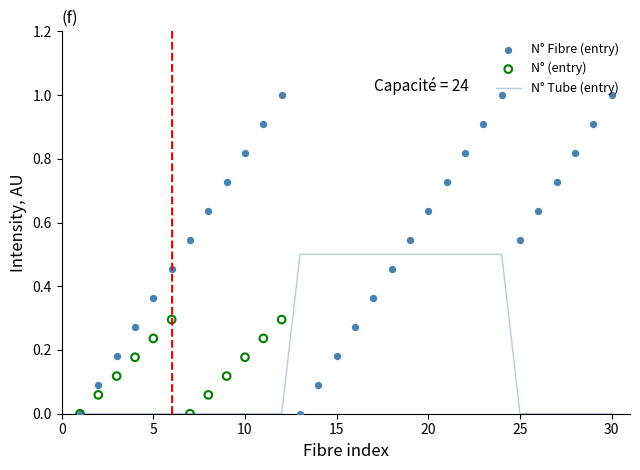

Which series has the largest total across all categories?

N° Fibre (entry)